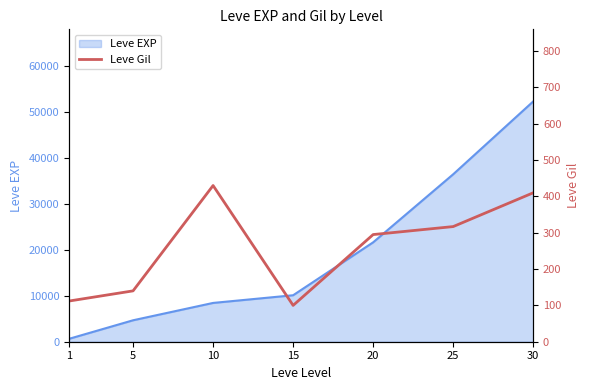

The value of Leve EXP at 5 is 4660. True or false?

True